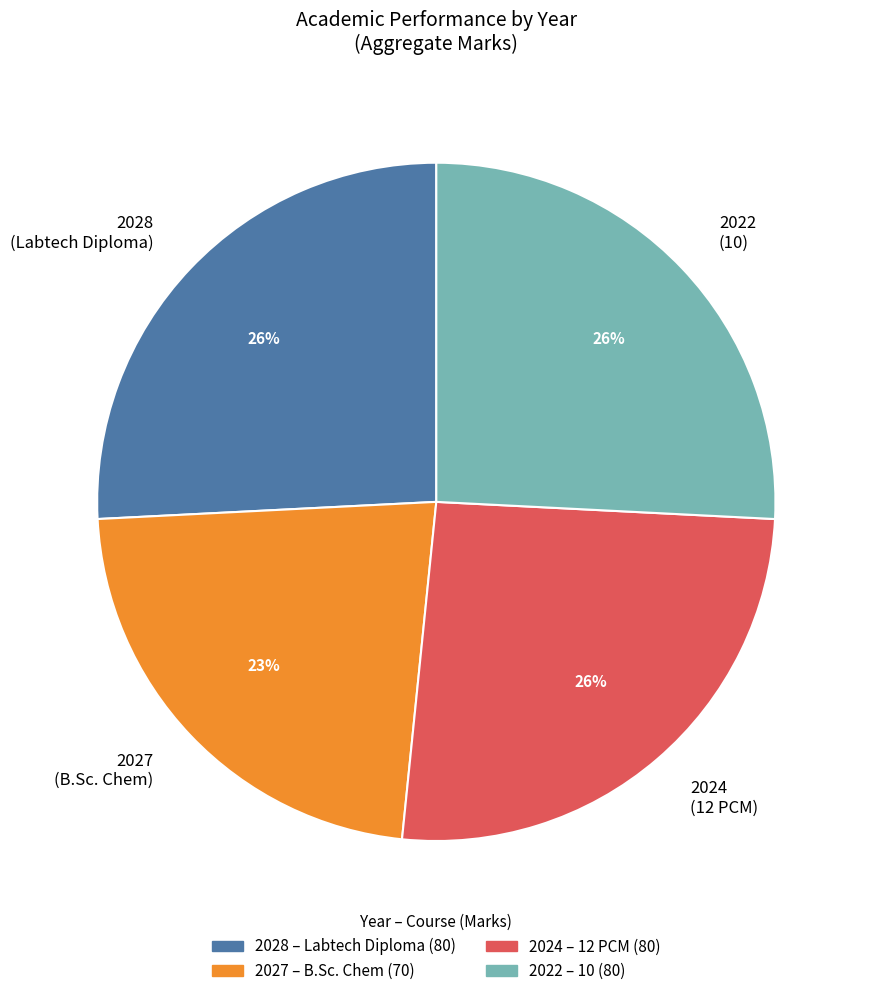

What is the ratio of the value at 2028 (Labtech Diploma) to the value at 2024 (12 PCM)?

1.0